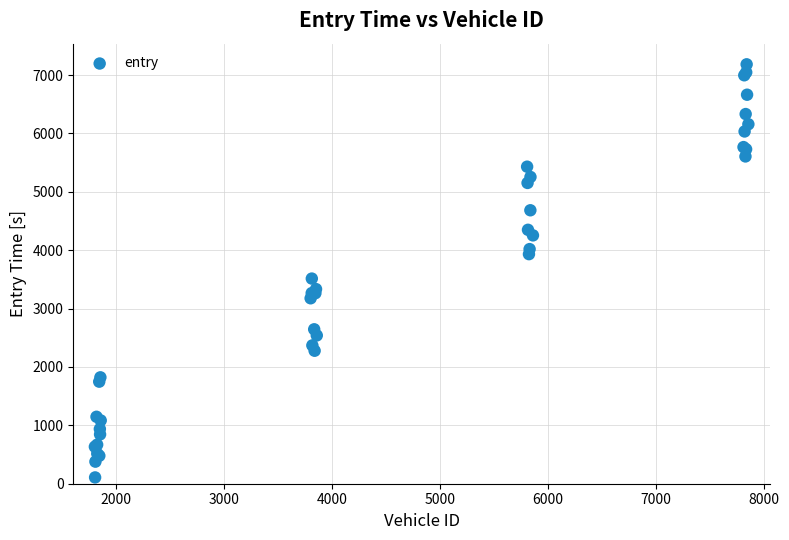

What Y value in the scatter plot is closest to 3645?

3513.9